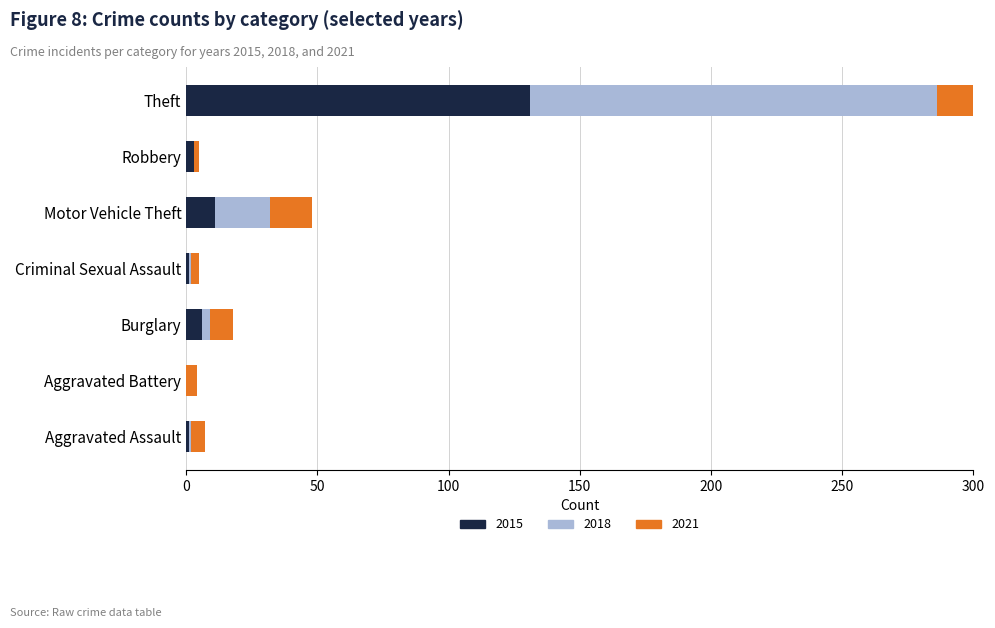

Which category has the highest value in the 2018 series?

Theft